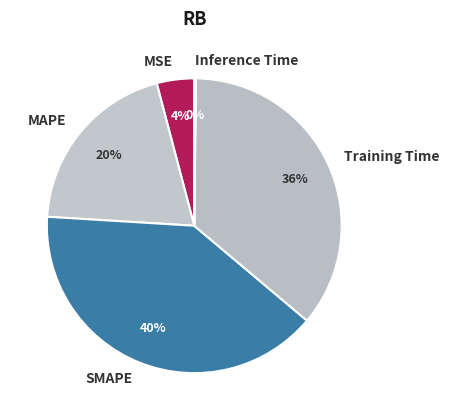

True or false: MSE accounts for 19% of the total.

False